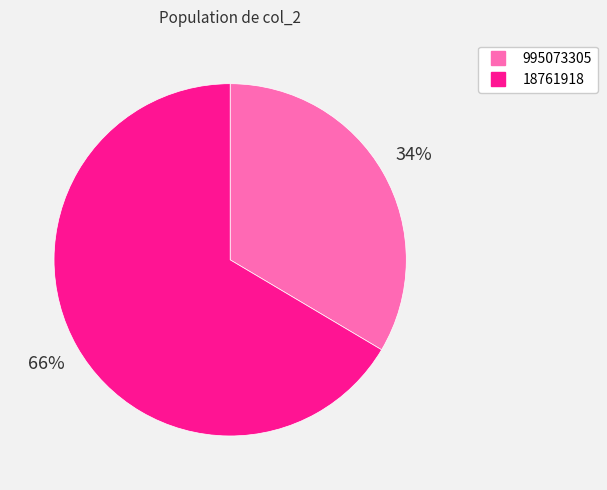

Rank the categories by value from highest to lowest.

18761918, 995073305